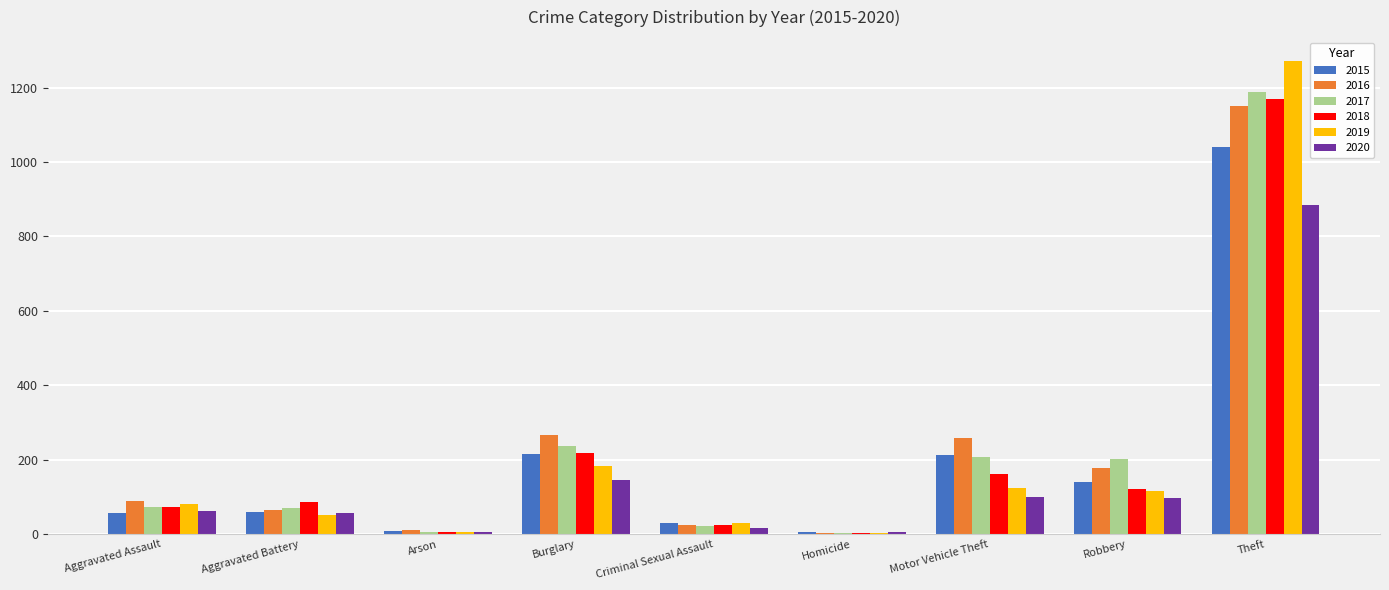

What is the maximum value for 2015?

1041